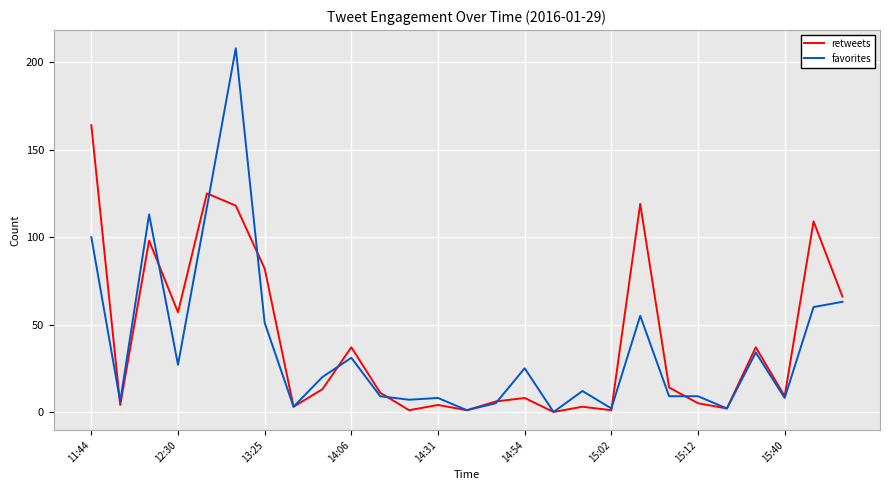

What is the highest value of the retweets series?

164